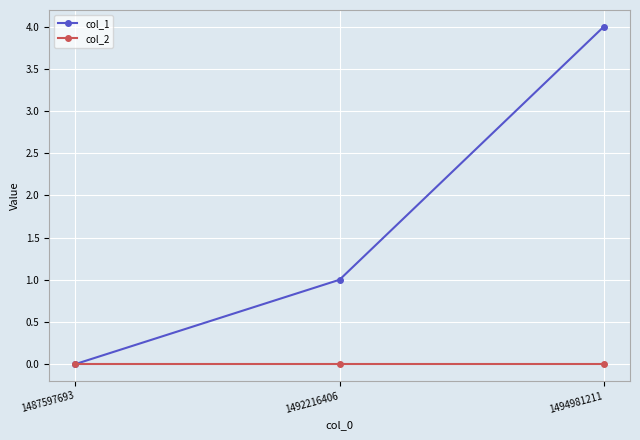

Is the value of col_1 at 1492216406 greater than the value of col_2 at 1492216406?

Yes